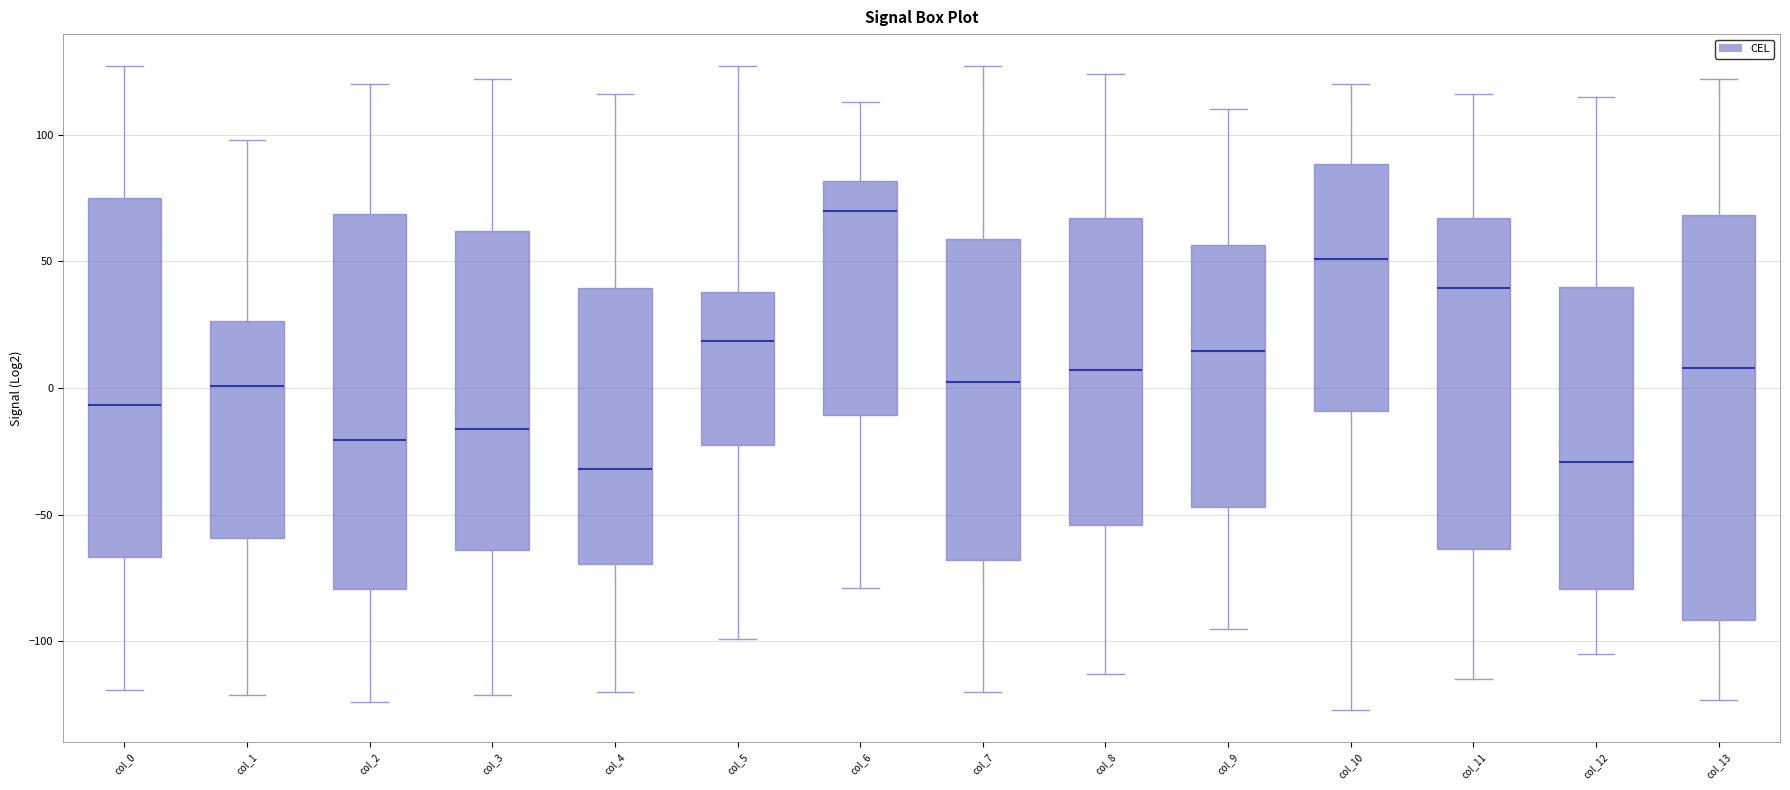

Which box's median line is the highest?

col_6